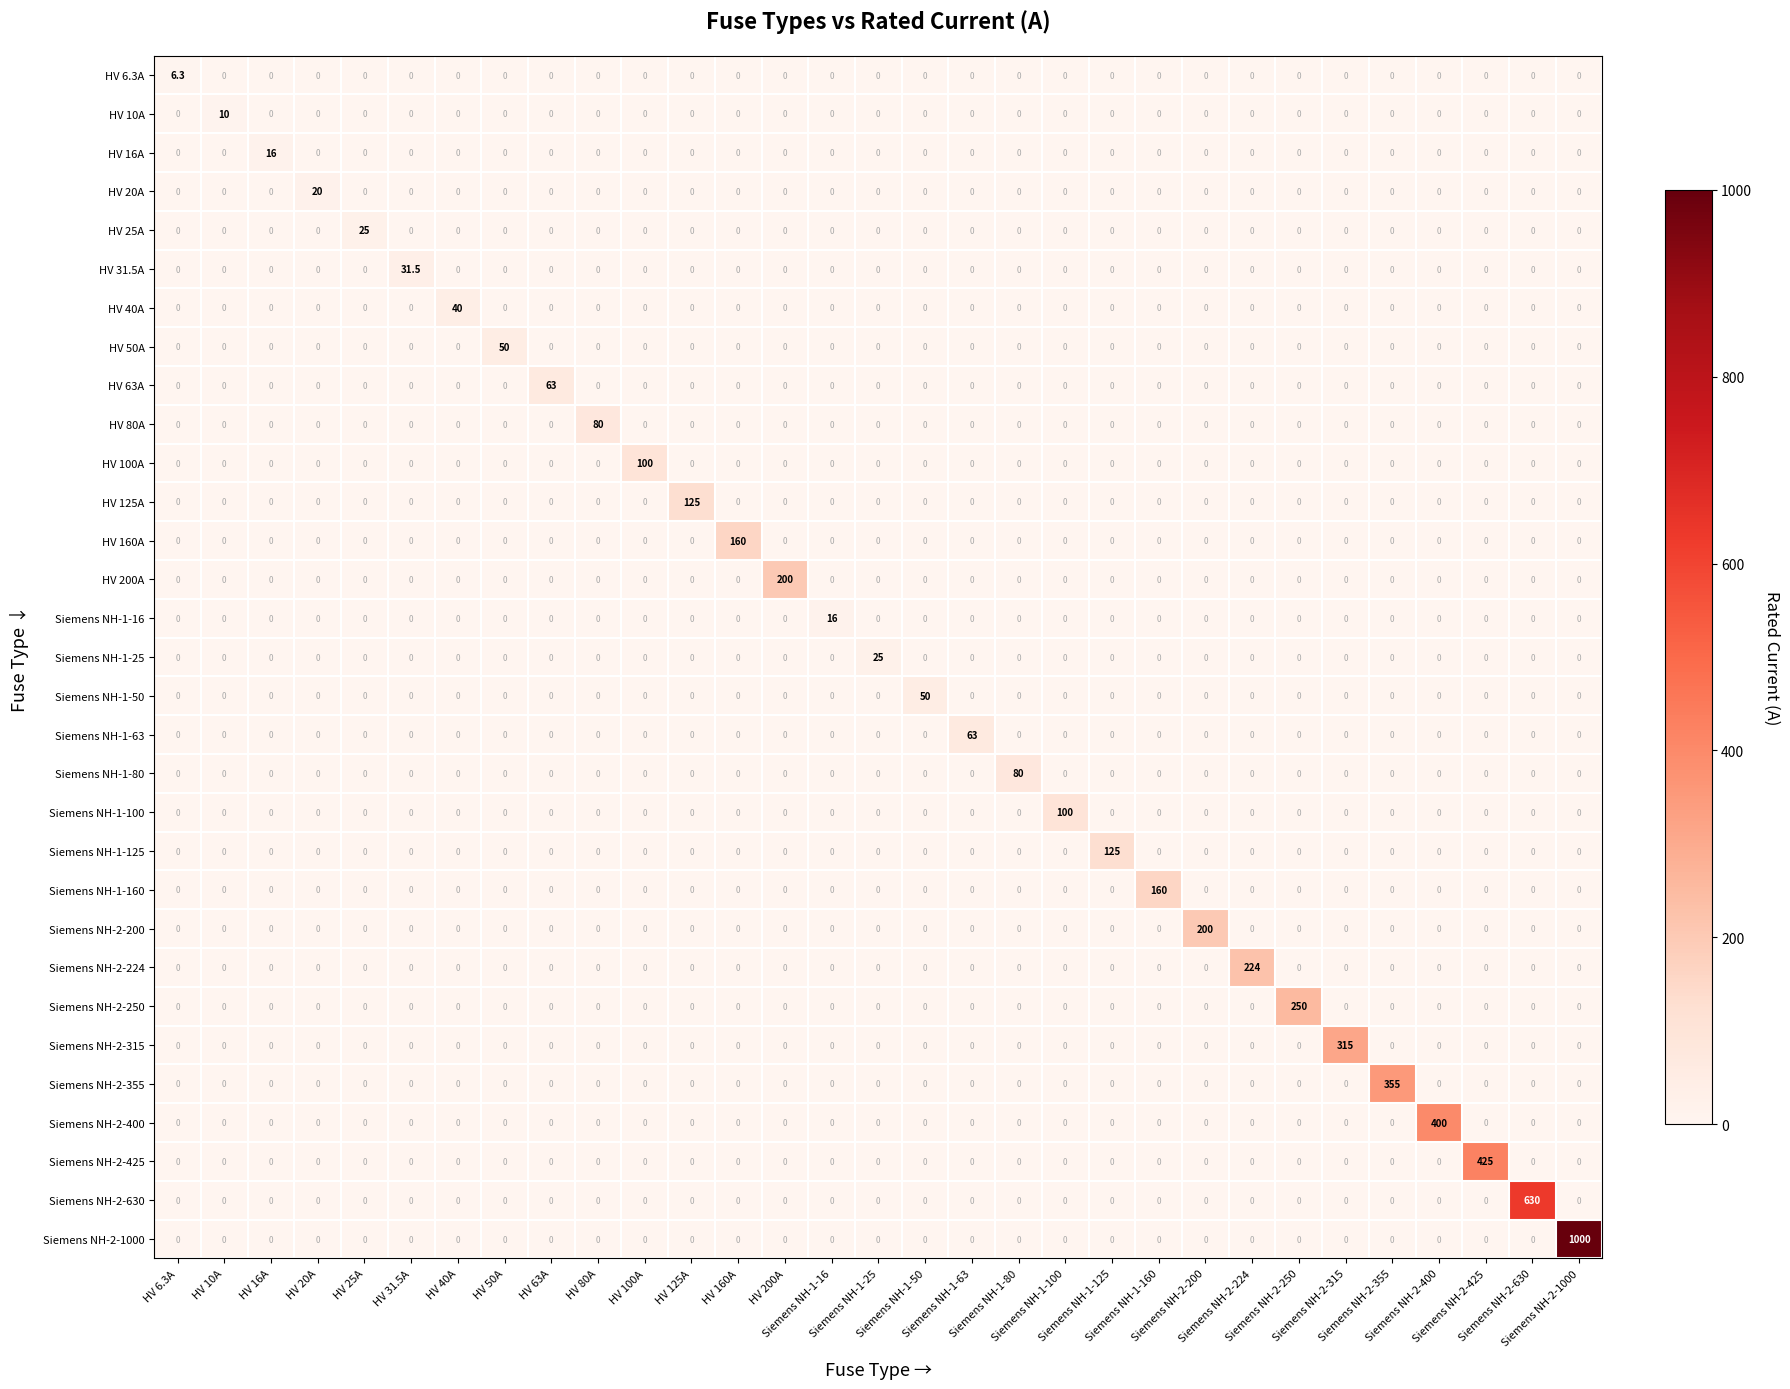

Between Siemens NH-2-425 and Siemens NH-2-400, which is larger?

Siemens NH-2-425